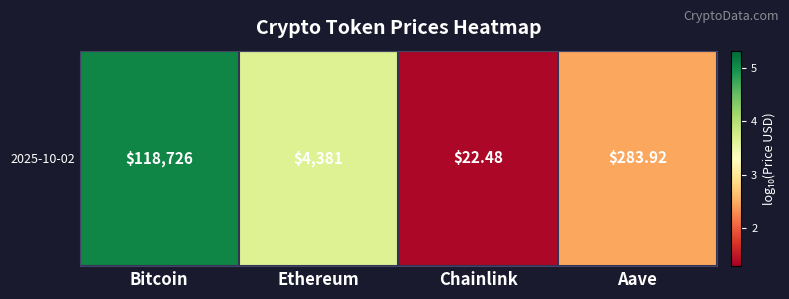

How many series are shown in this chart?

1